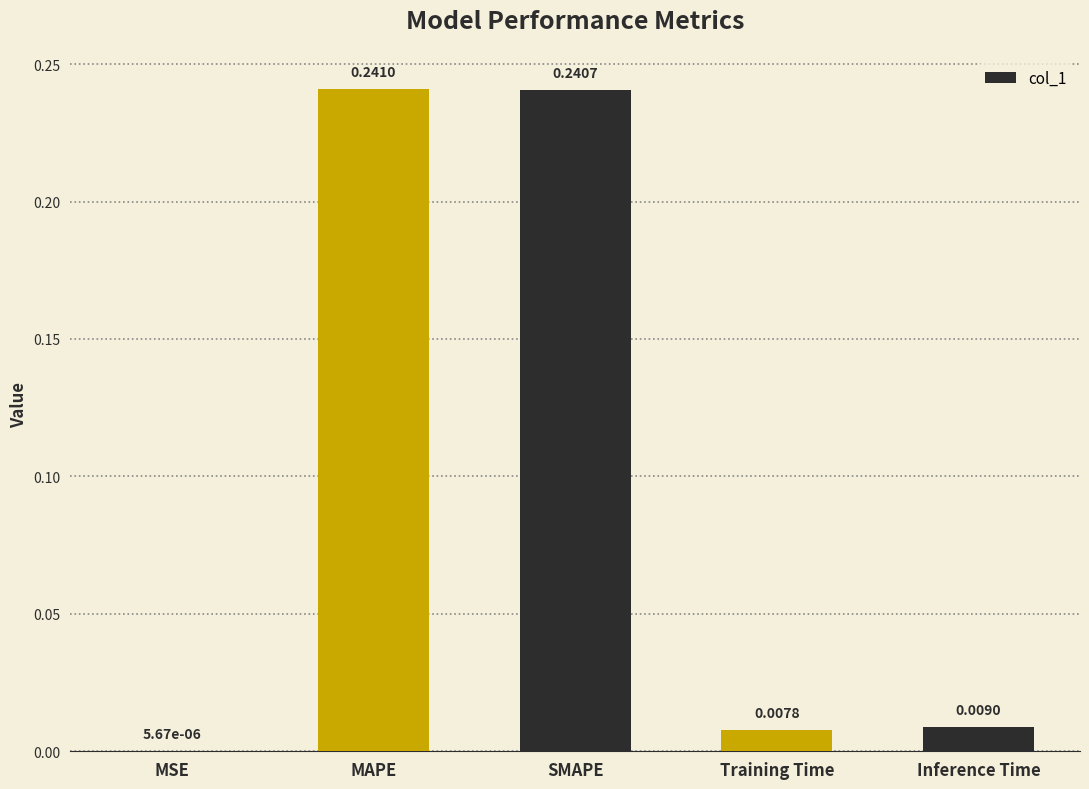

How many data points does each series have?

5